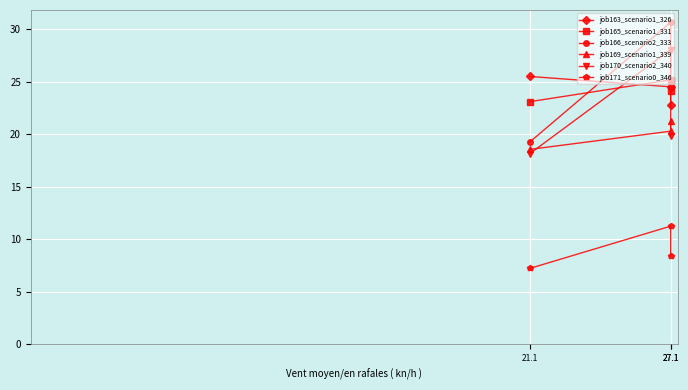

At how many categories does at least one series exceed 12?

3